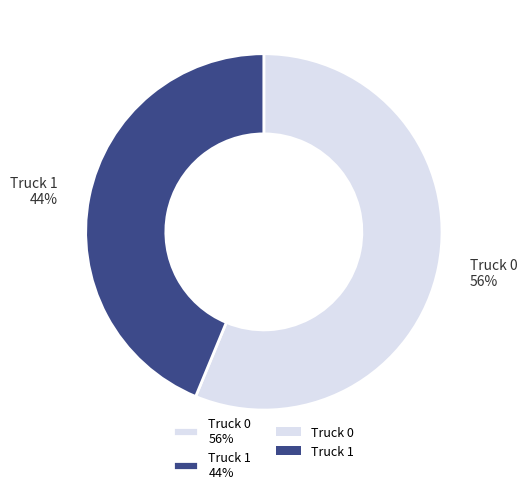

Between Truck 1 44% and Truck 0 56%, which is larger?

Truck 0 56%